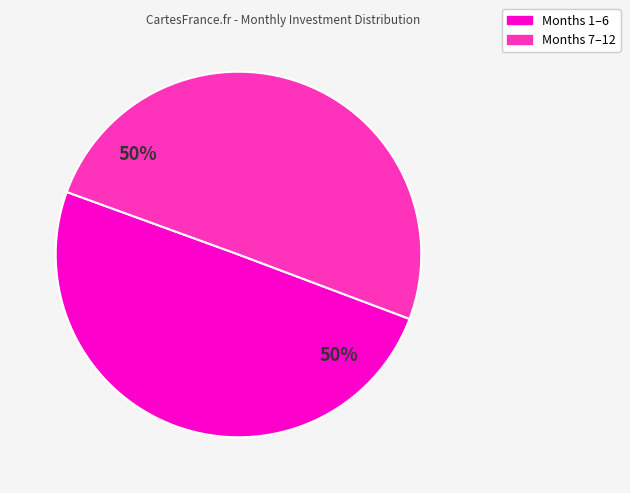

To the nearest percent, what is the average slice percentage?

50%